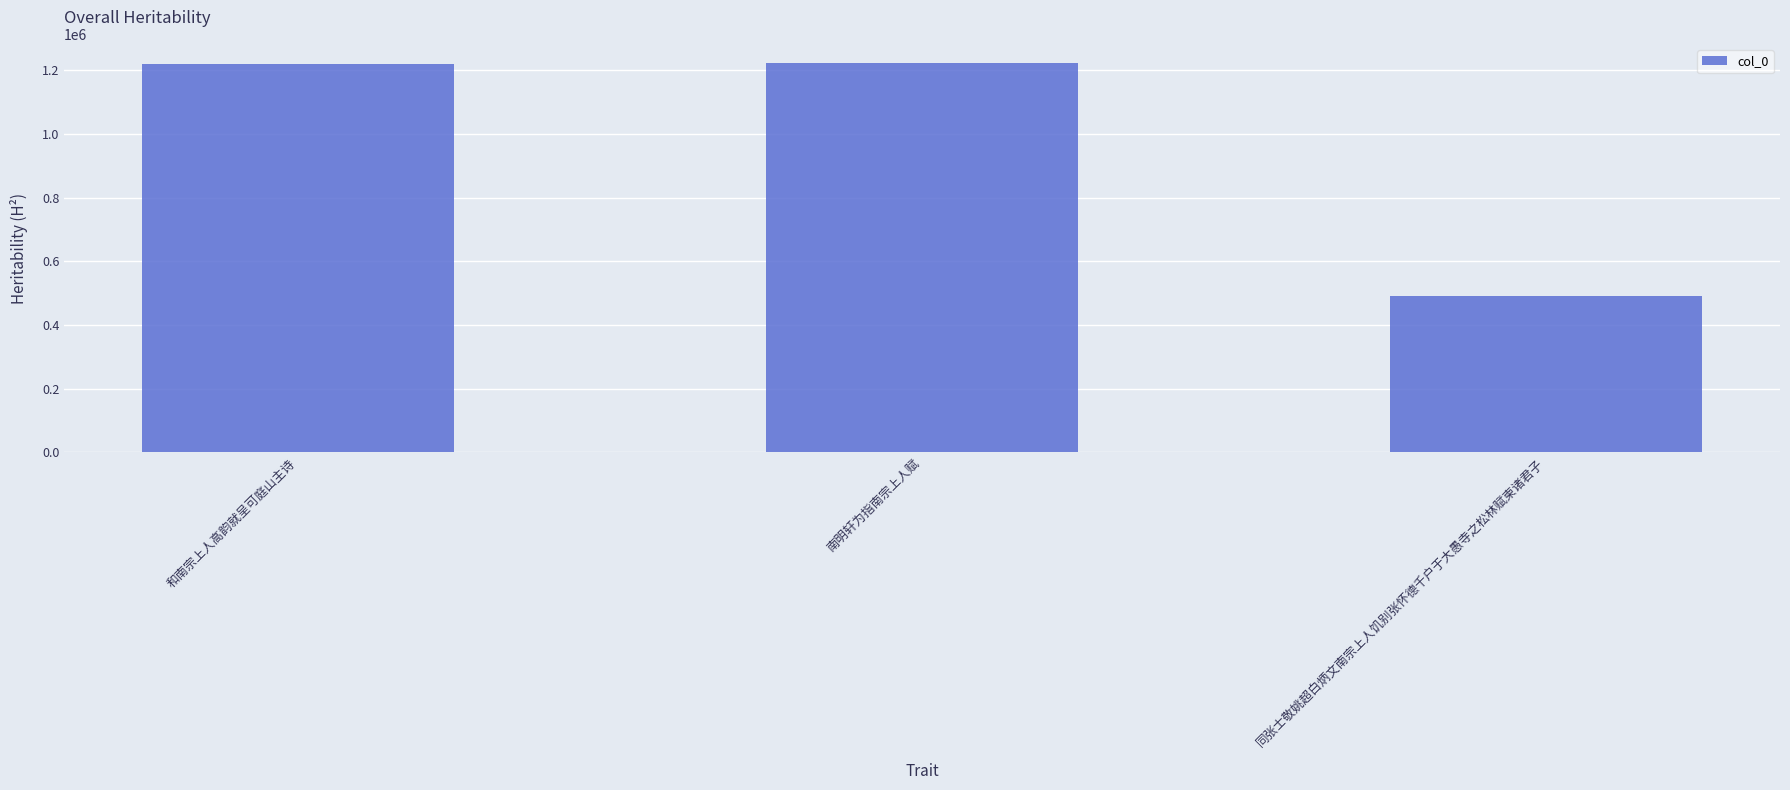

What is the label of the 2nd bar from the left?

南明轩为指南宗上人赋